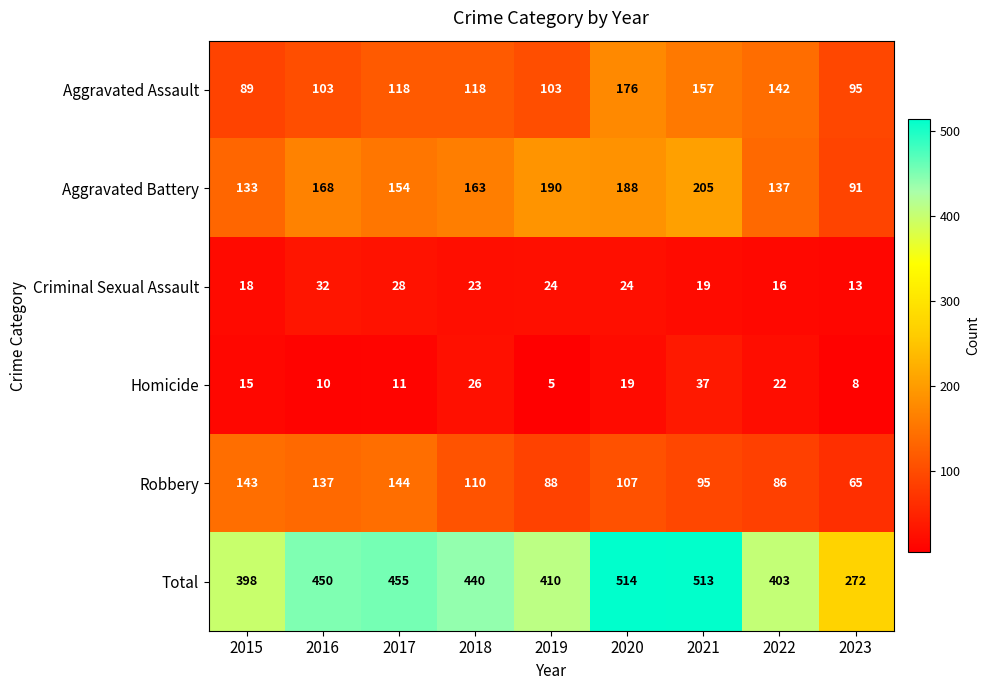

What is the minimum value shown in the chart?

5